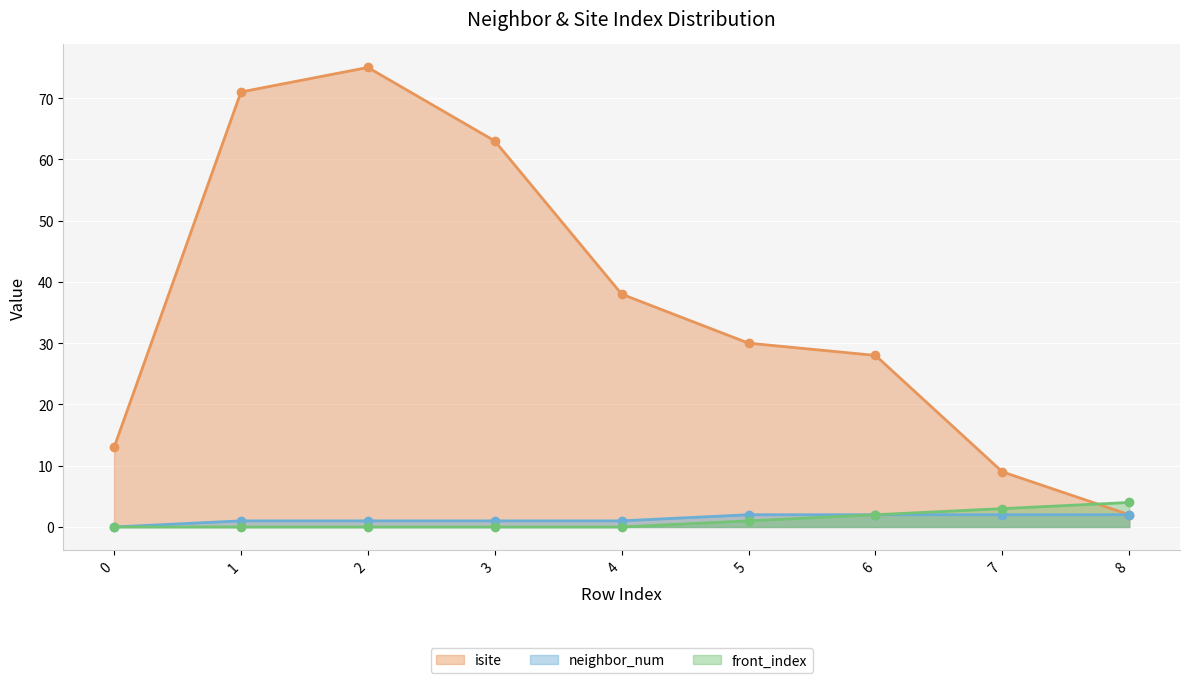

The value of front_index at 3 is -2. True or false?

False